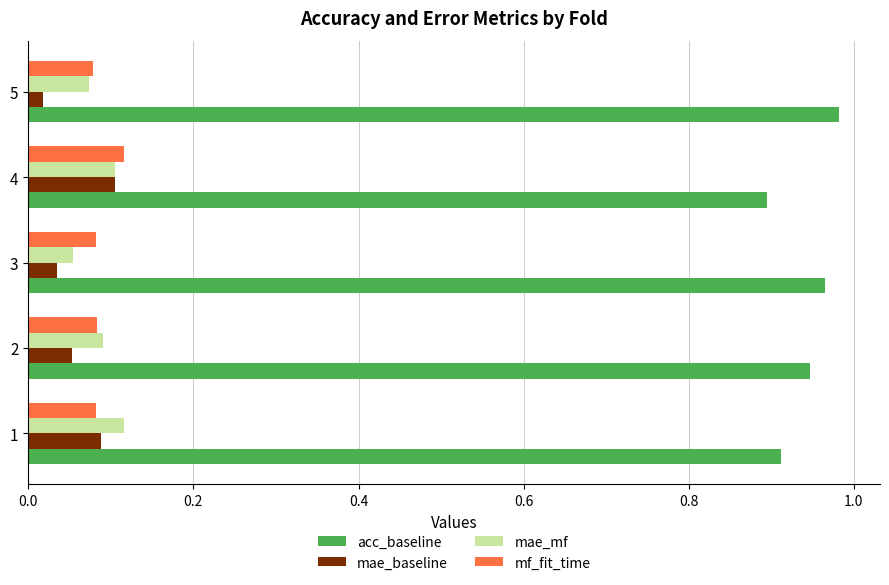

What is the sum of the acc_baseline values at 4 and 2?

1.8